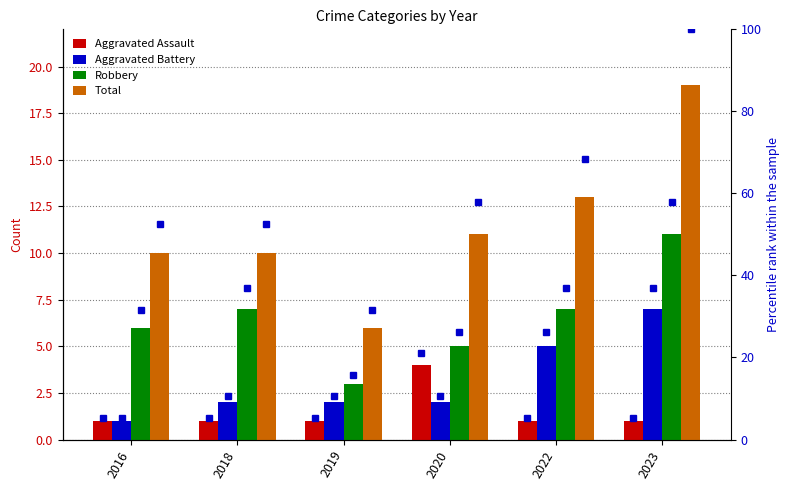

What is the value of the Robbery bar at the 3rd from the left?

3.0